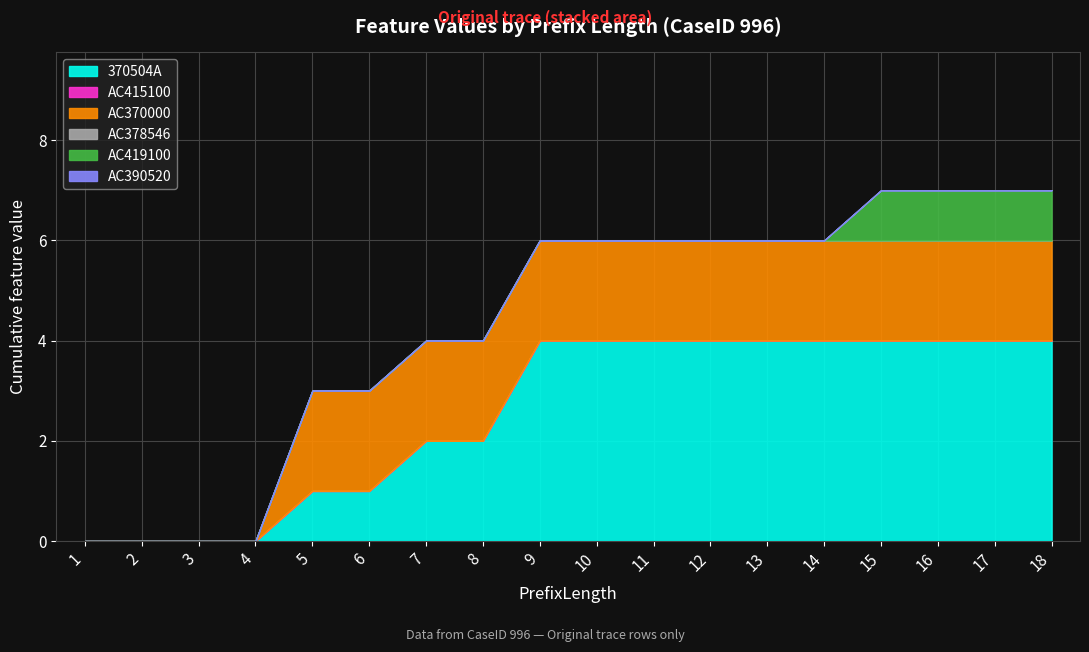

What is the difference between the highest and lowest values at 15?

4